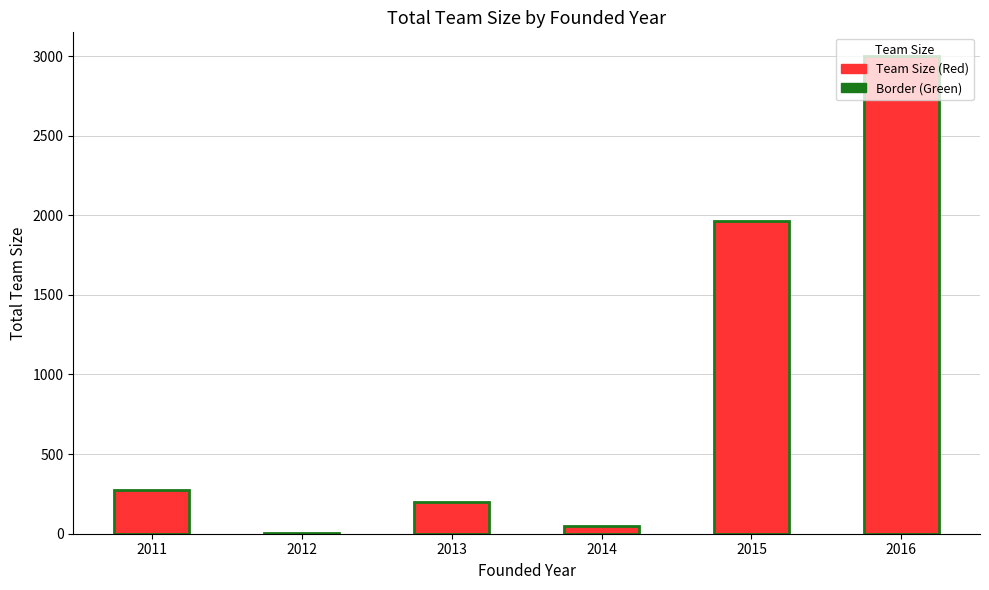

True or false: the data shows 46 at 2014.

True